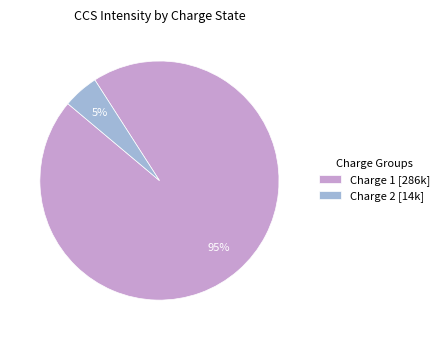

What percentage is the Charge 1 [286k] slice, to the nearest percent?

95%